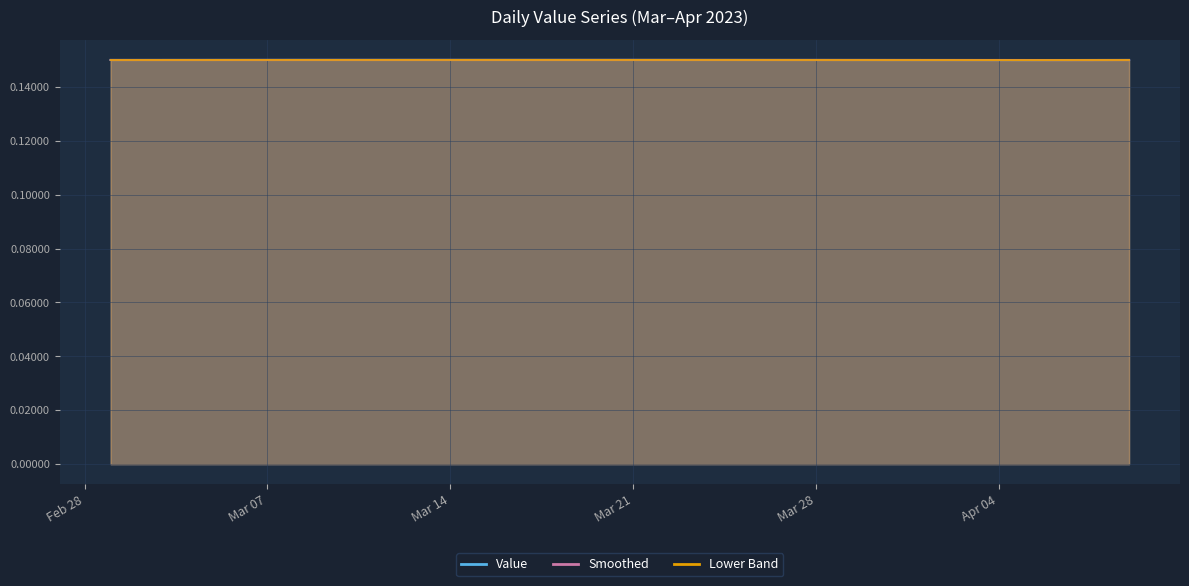

True or false: smoothed_line and lower_band_line intersect in this chart.

False